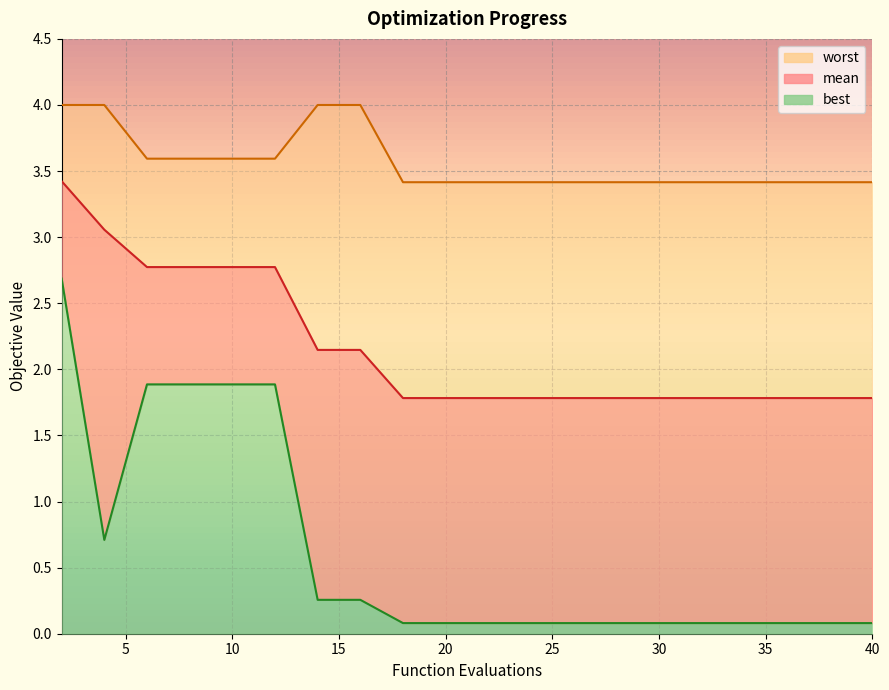

List the labels in order of mean value, smallest first.

18, 20, 22, 24, 26, 28, 30, 32, 34, 36, 38, 40, 14, 16, 6, 8, 10, 12, 4, 2